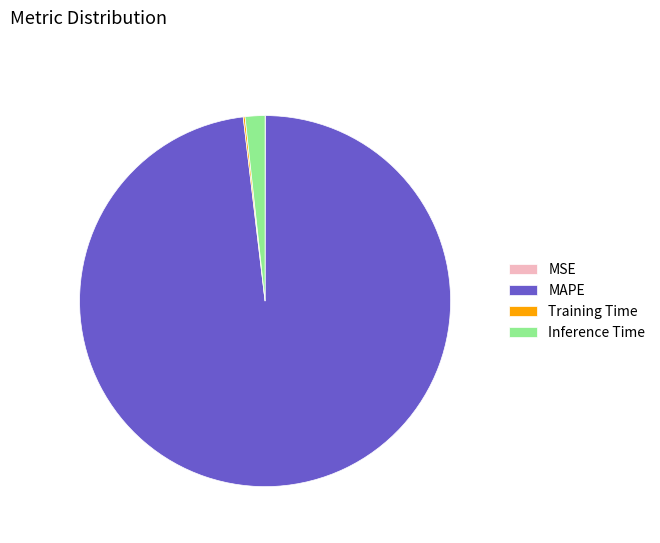

Is there a majority slice in this chart?

Yes